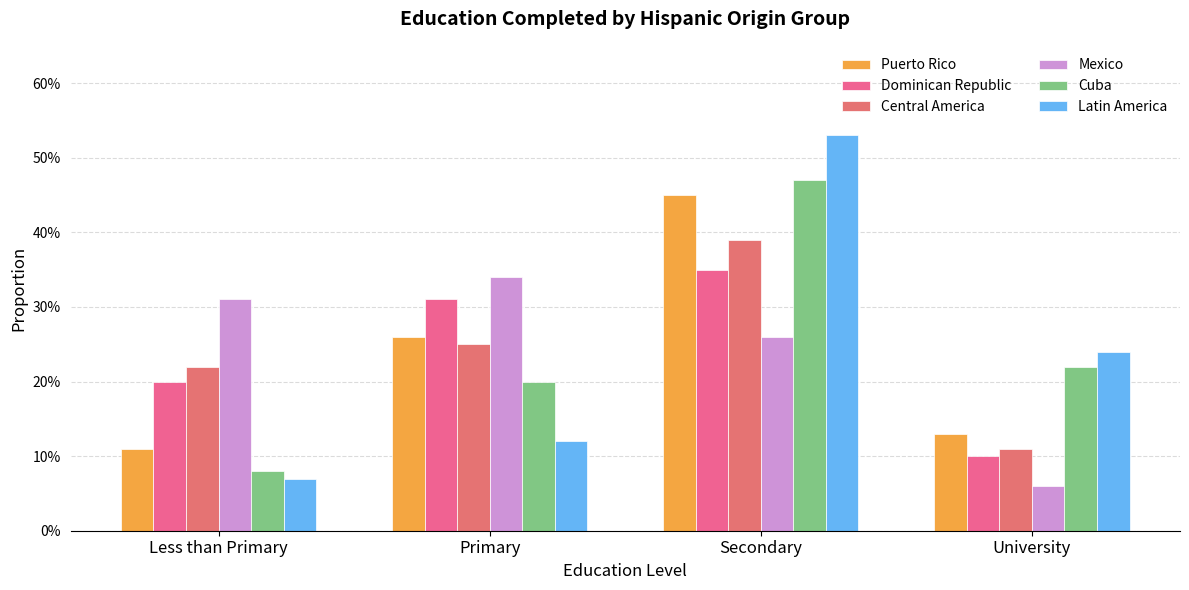

What is the sum of the Central America values at Primary and University?

0.4